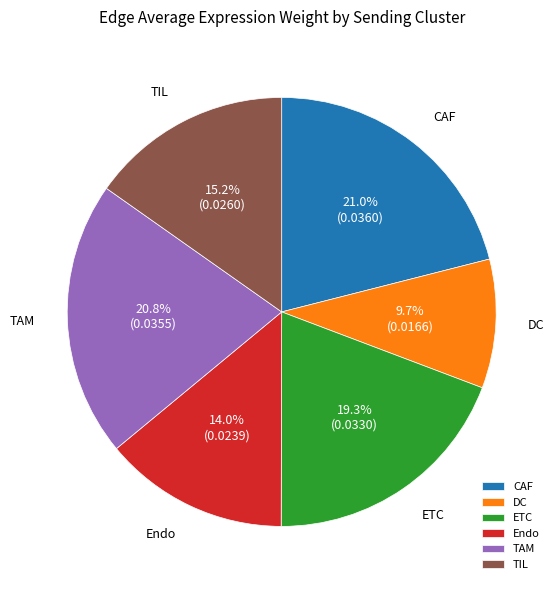

Does DC account for over 50% of the chart?

No